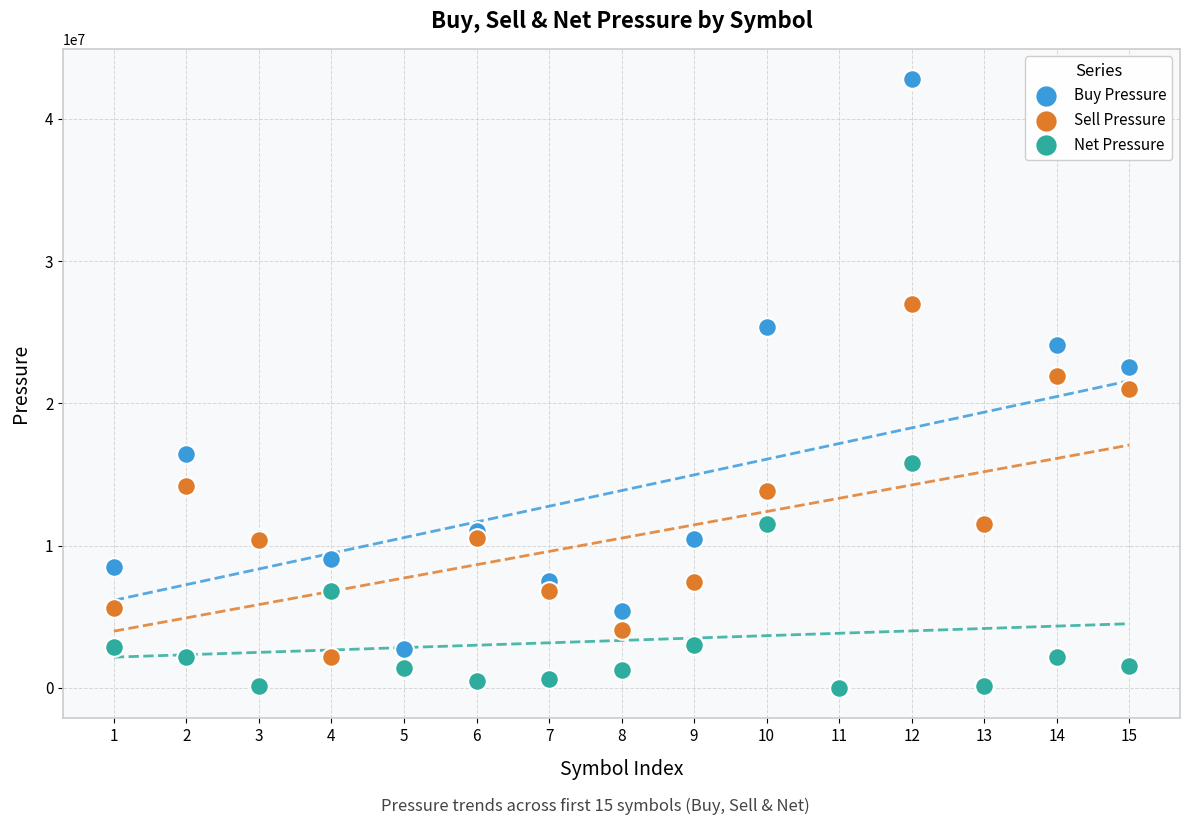

What are all the series names shown in the legend?

Buy Pressure, Sell Pressure, Net Pressure